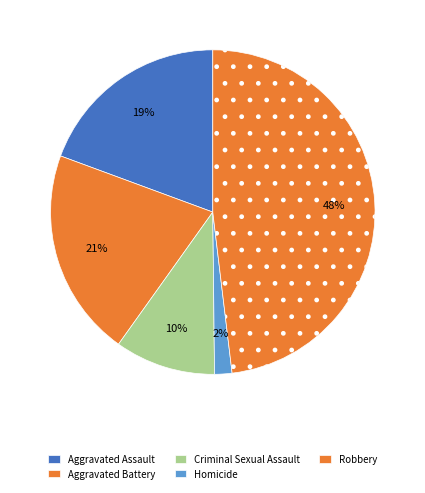

Is there any slice that represents more than half of the pie?

No